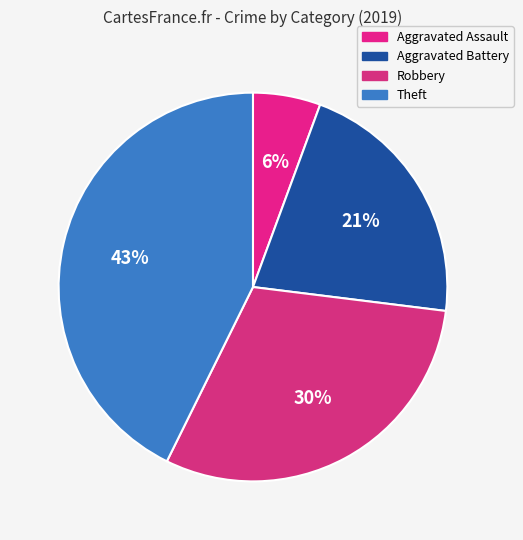

Which has a higher value, Robbery or Aggravated Battery?

Robbery